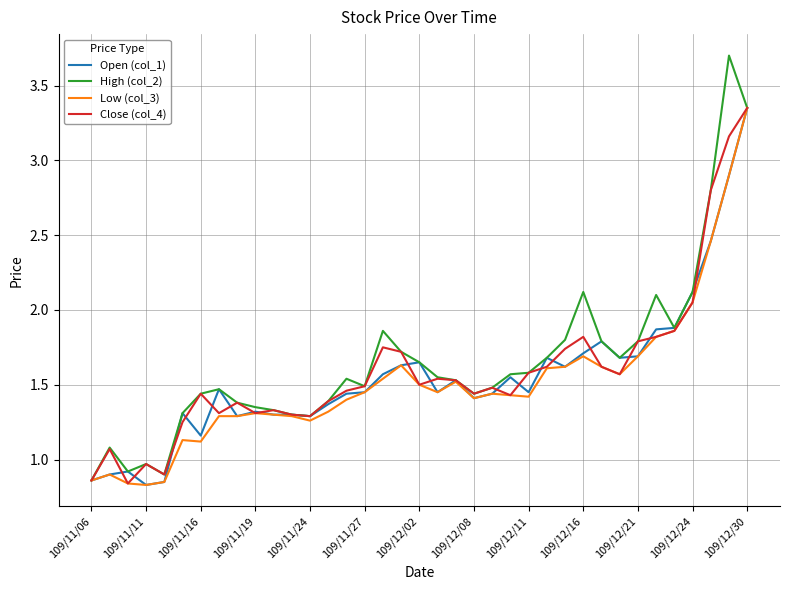

What is the highest value of the High (col_2) series?

3.7